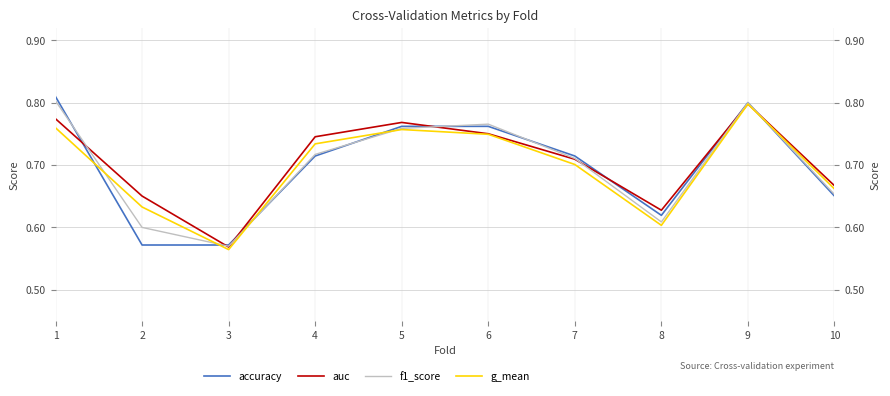

At how many categories does at least one series exceed 0?

10